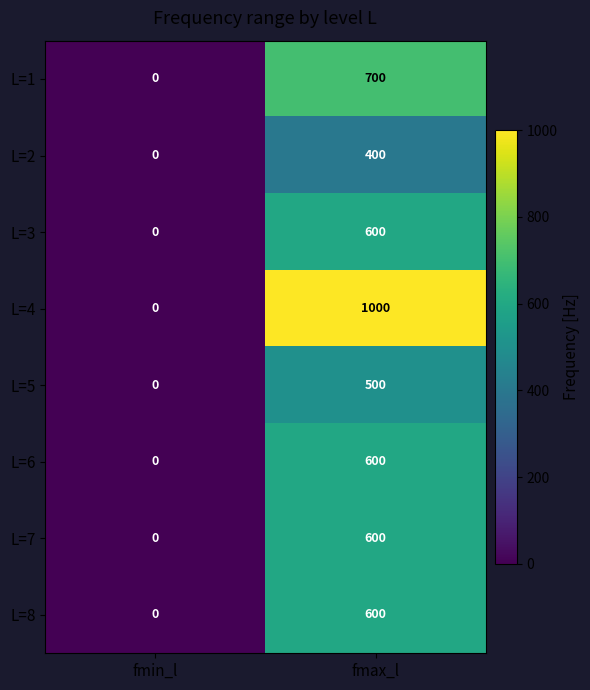

List the labels in order of L=3 value, smallest first.

fmin_l, fmax_l